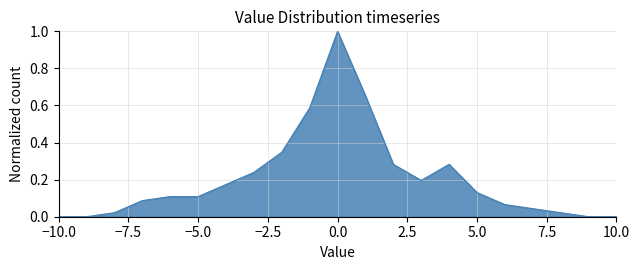

How many lines are shown in the chart?

1